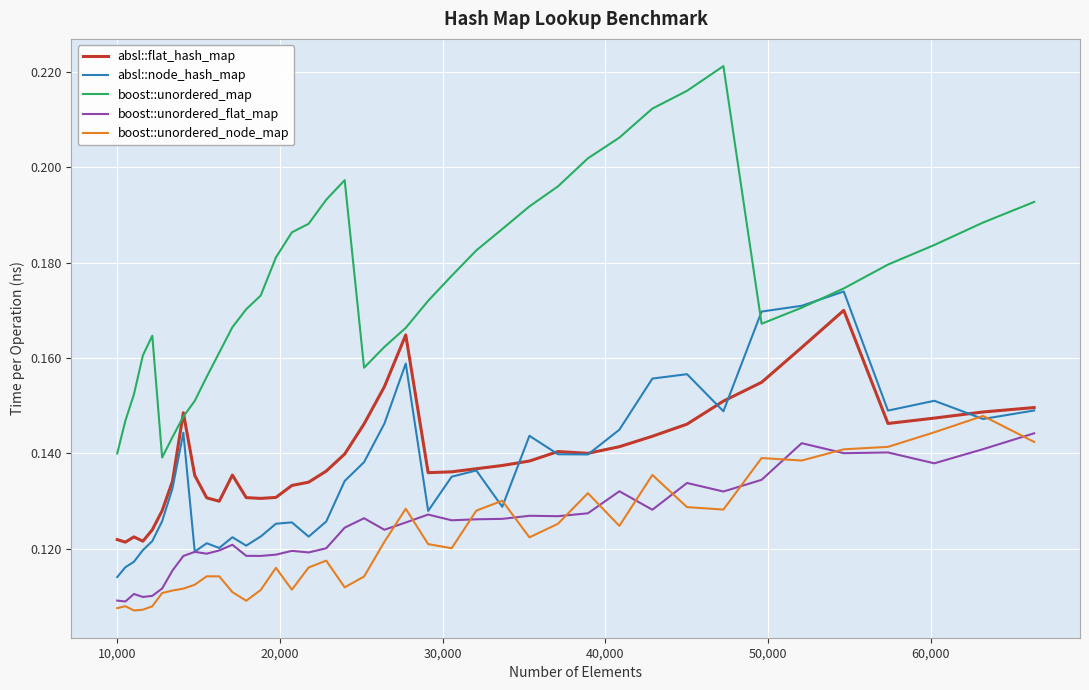

Which series has the largest range (max minus min)?

boost::unordered_map